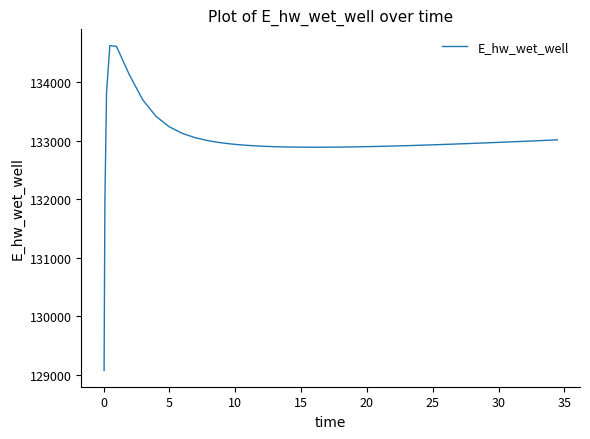

What is the difference between the maximum and minimum values?

5557.7